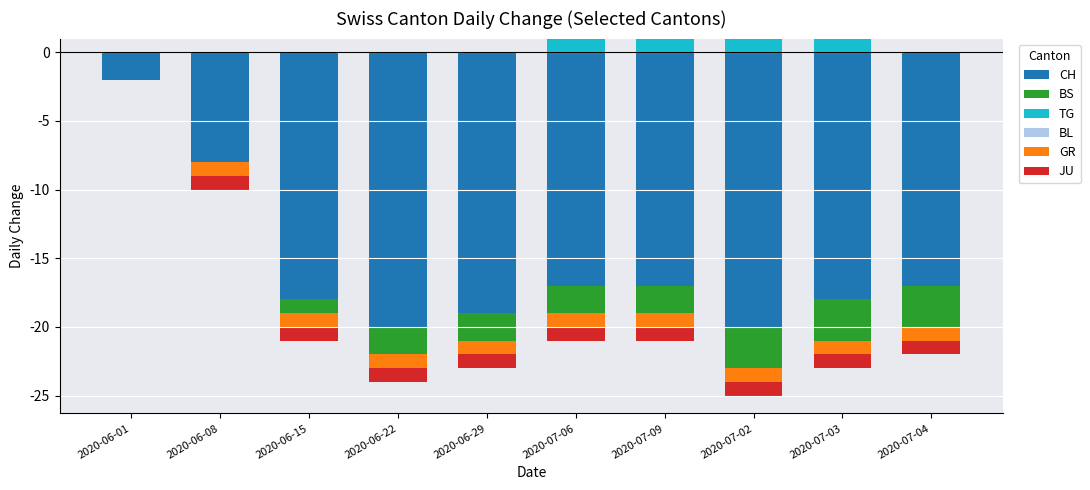

At which category does the chart reach its peak across all series?

2020-07-06